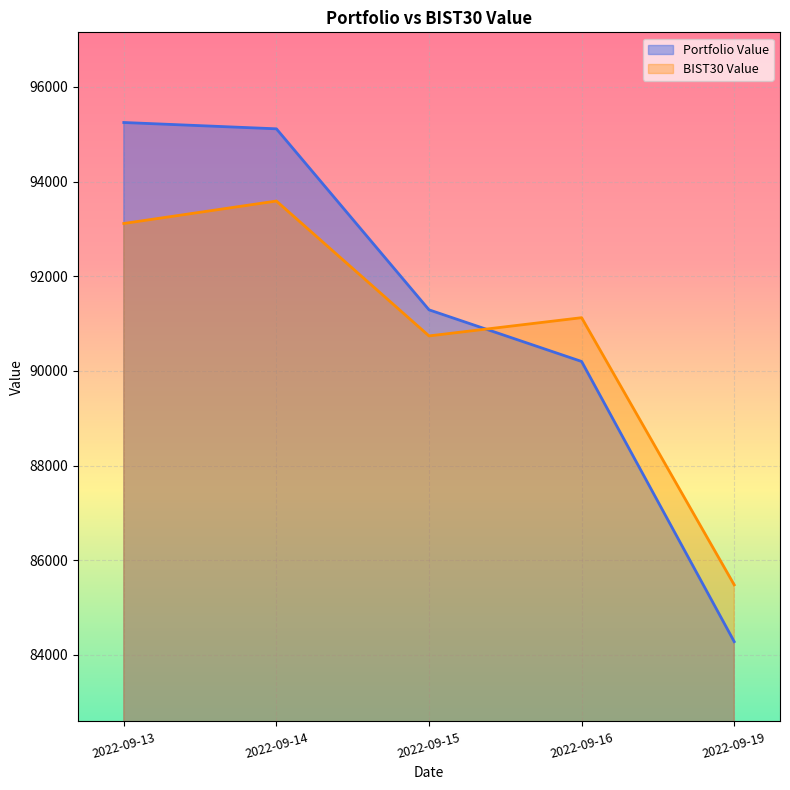

What is the value of the BIST30 Value point at the 2nd from the left?

93590.2